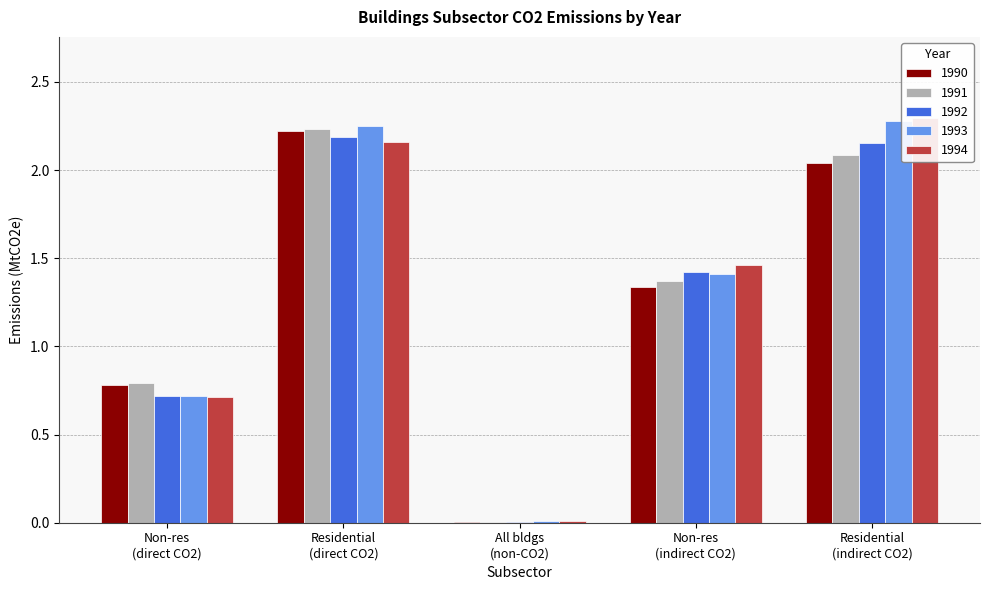

The 1992 series shows 1.4 at Non-res (indirect CO2). True or false?

True